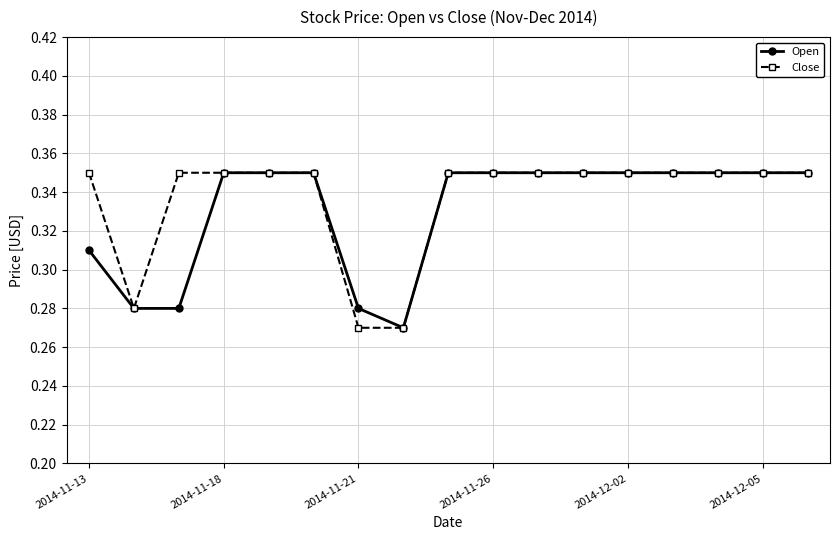

Count the Close values in the range 0 to 1.

17